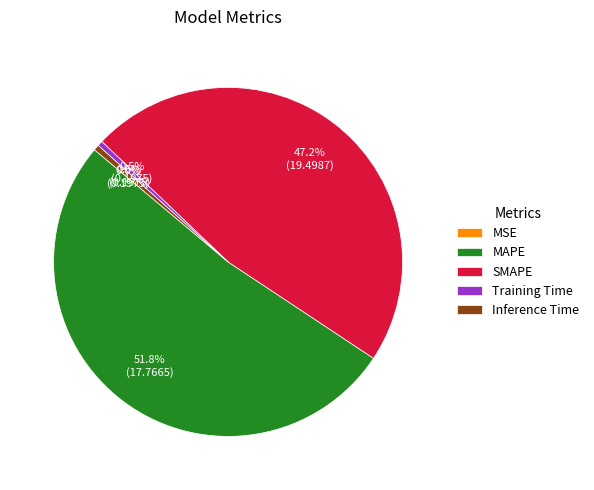

Is there a majority slice in this chart?

Yes